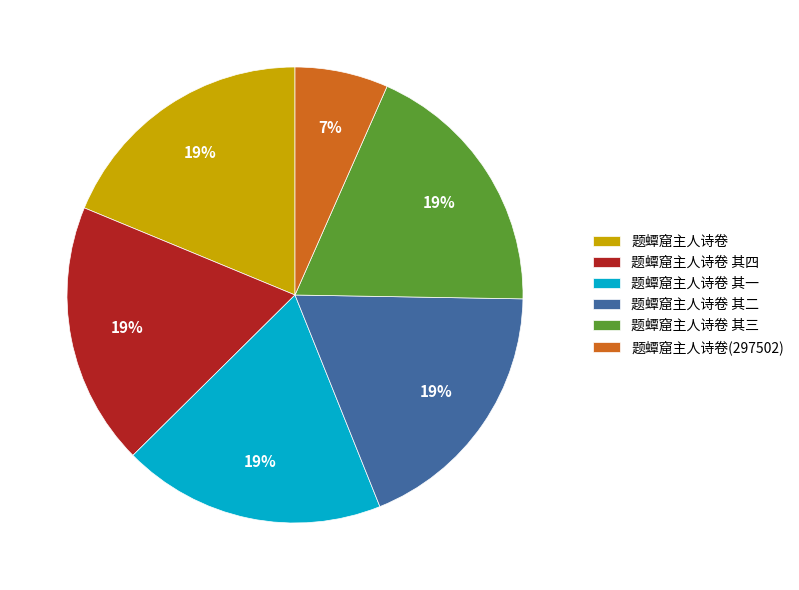

To the nearest percent, what percentage of the pie is 题蟫窟主人诗卷 其四?

19%